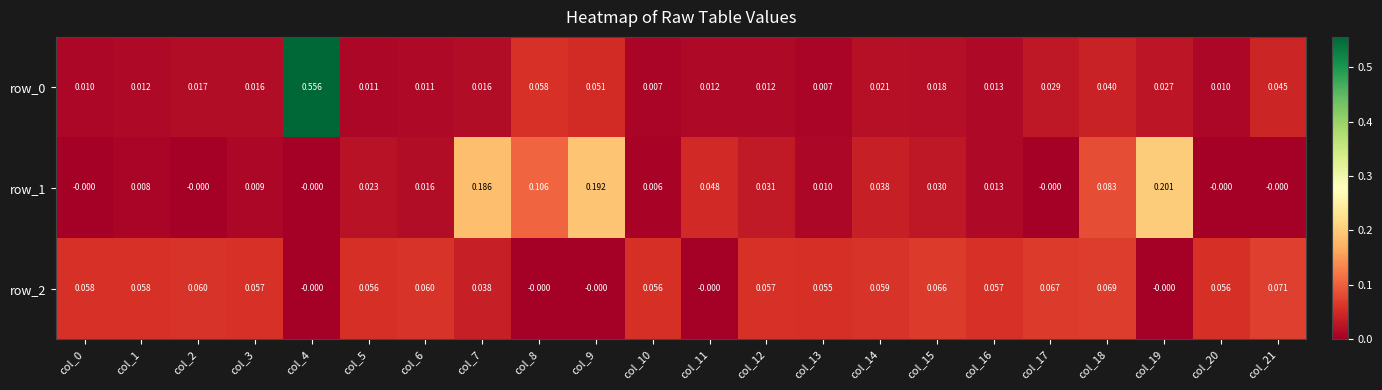

Which category has the highest value in the row_0 series?

col_4